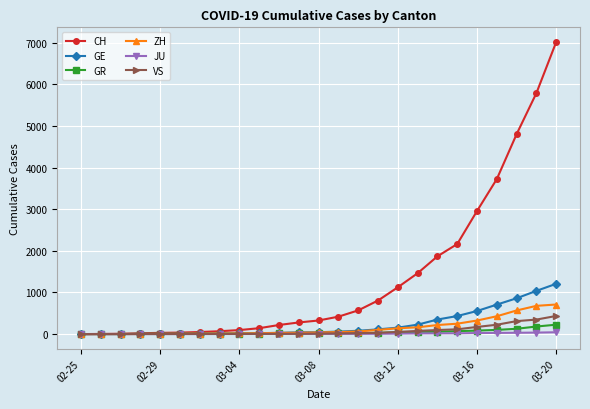

What is the greatest value displayed?

7019